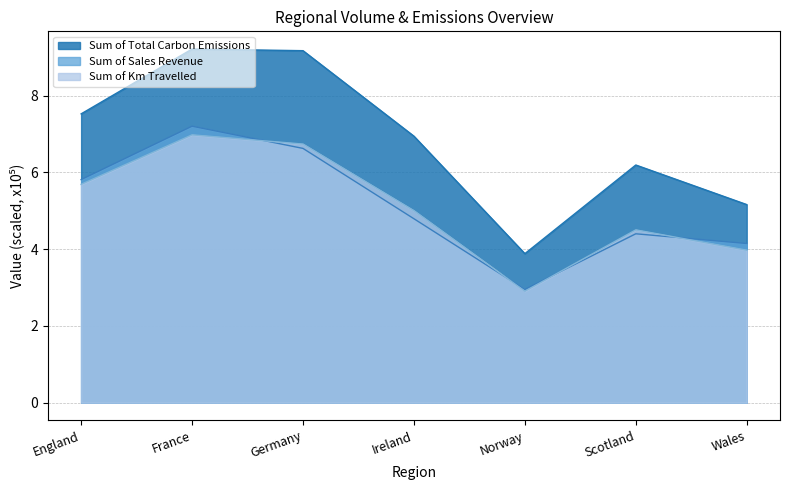

Is the value of Sum of Total Carbon Emissions at France greater than the value of Sum of Km Travelled at Norway?

Yes